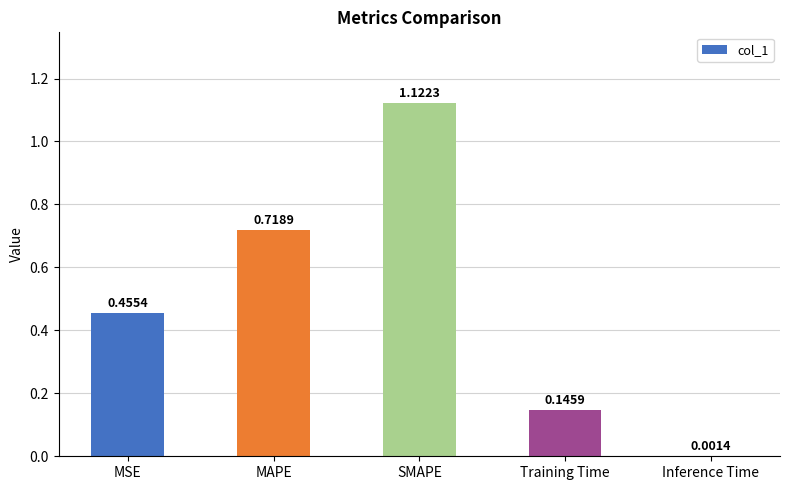

At which label is the value closest to 0?

Inference Time